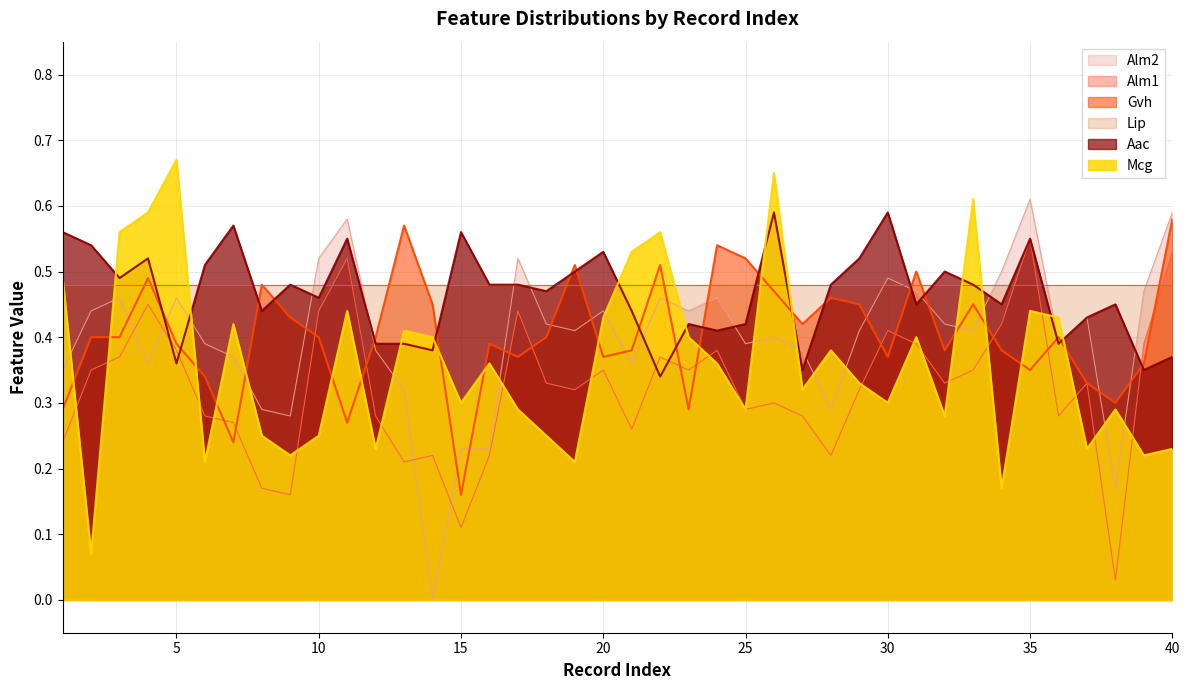

Does the chart have visible grid lines?

Yes